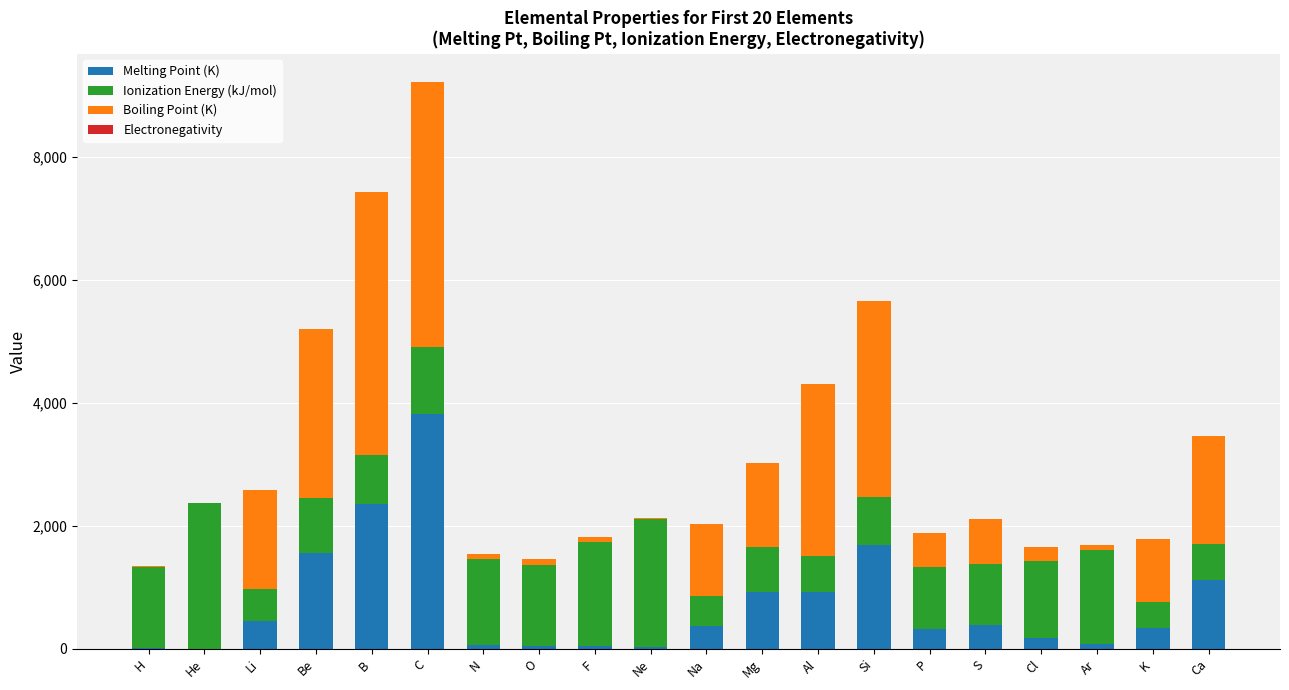

Count the number of data series in this chart.

4